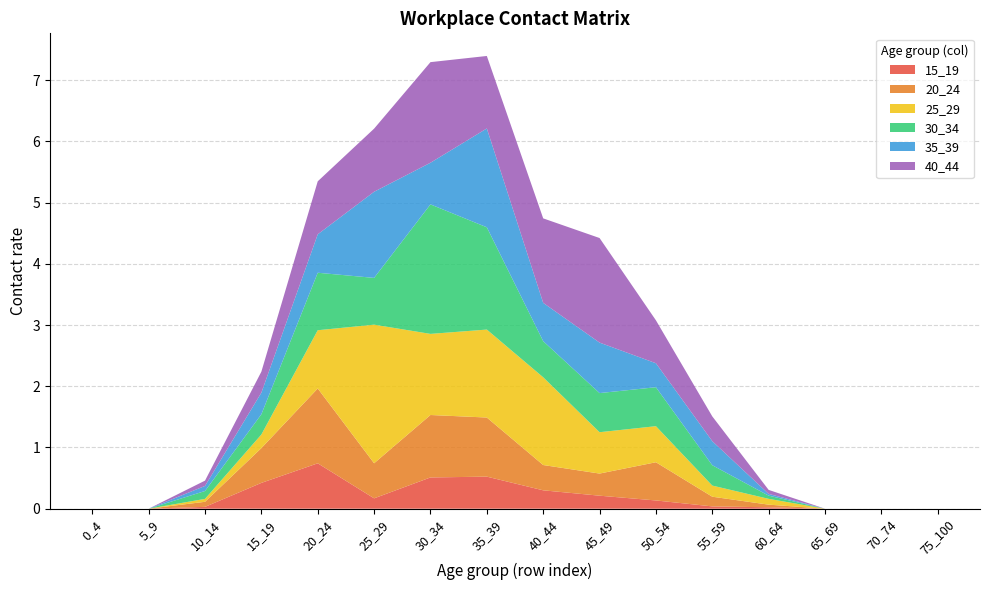

Reading left to right, transcribe all the data shown in this chart.

15_19: 0.0	0.0	0.0	0.4	0.7	0.2	0.5	0.5	0.3	0.2	0.1	0.0	0.0	0.0	0.0	0.0
20_24: 0.0	0.0	0.1	0.6	1.2	0.6	1.0	1.0	0.4	0.4	0.6	0.2	0.0	0.0	0.0	0.0
25_29: 0.0	0.0	0.0	0.2	1.0	2.3	1.3	1.4	1.4	0.7	0.6	0.2	0.1	0.0	0.0	0.0
30_34: 0.0	0.0	0.1	0.3	0.9	0.8	2.1	1.7	0.6	0.6	0.6	0.3	0.1	0.0	0.0	0.0
35_39: 0.0	0.0	0.1	0.4	0.6	1.4	0.7	1.6	0.6	0.8	0.4	0.4	0.0	0.0	0.0	0.0
40_44: 0.0	0.0	0.1	0.3	0.9	1.0	1.6	1.2	1.4	1.7	0.7	0.4	0.1	0.0	0.0	0.0